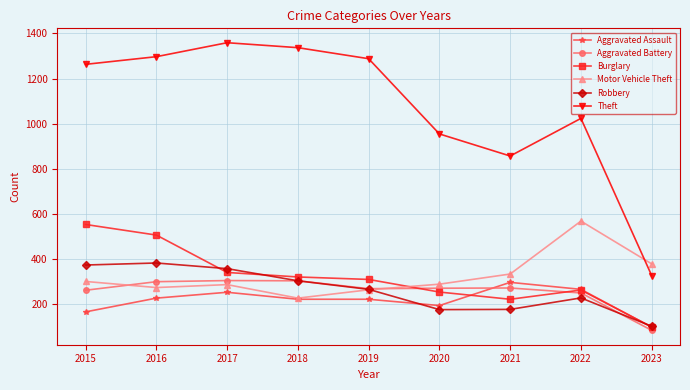

Is it true that Robbery equals 248 at 2017?

False